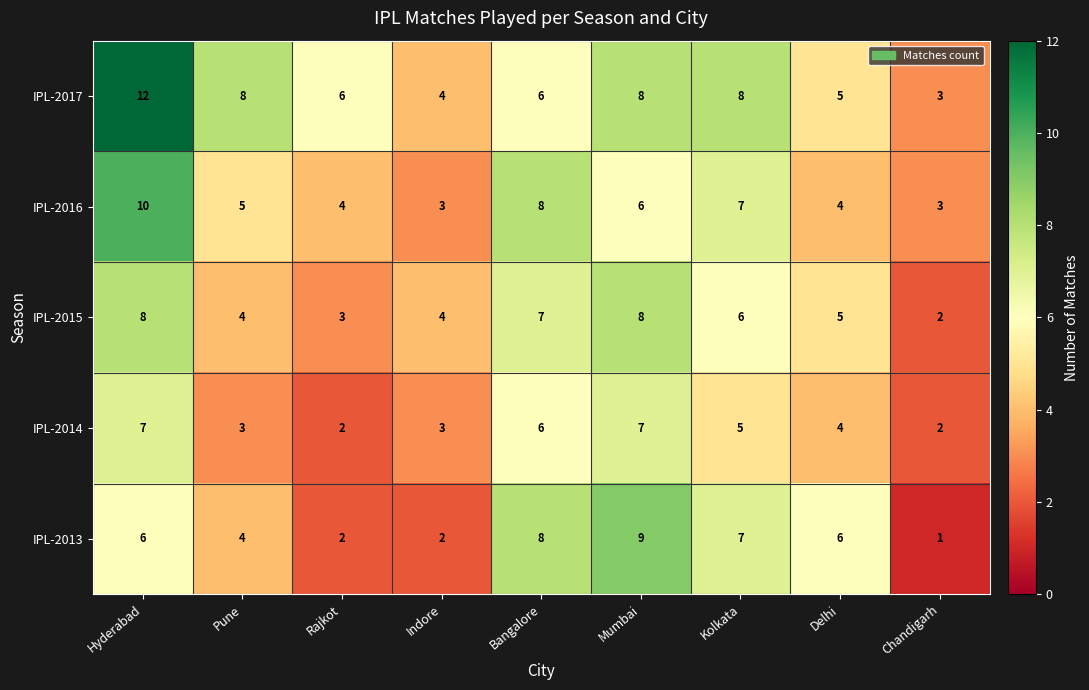

What is the difference between the highest and lowest values at Mumbai?

3